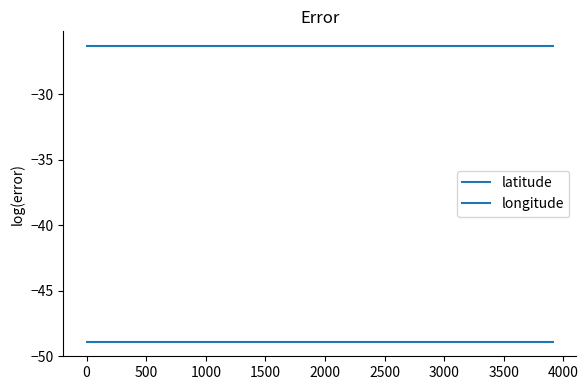

List the series in order of their peak value, highest first.

latitude, longitude